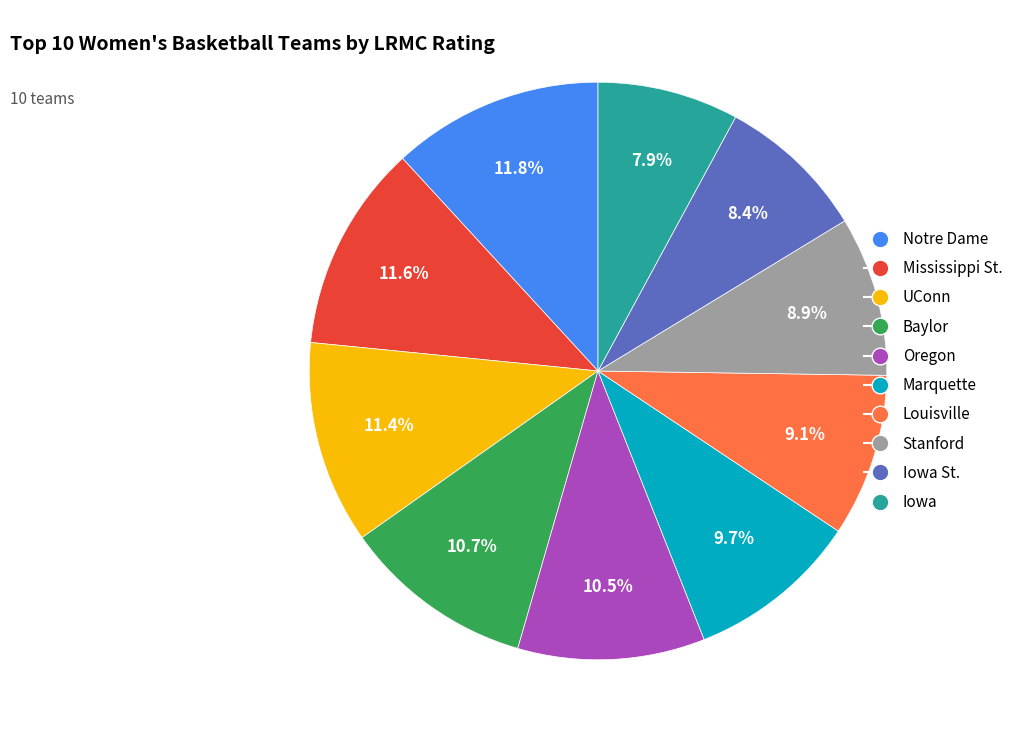

Is there a majority slice in this chart?

No